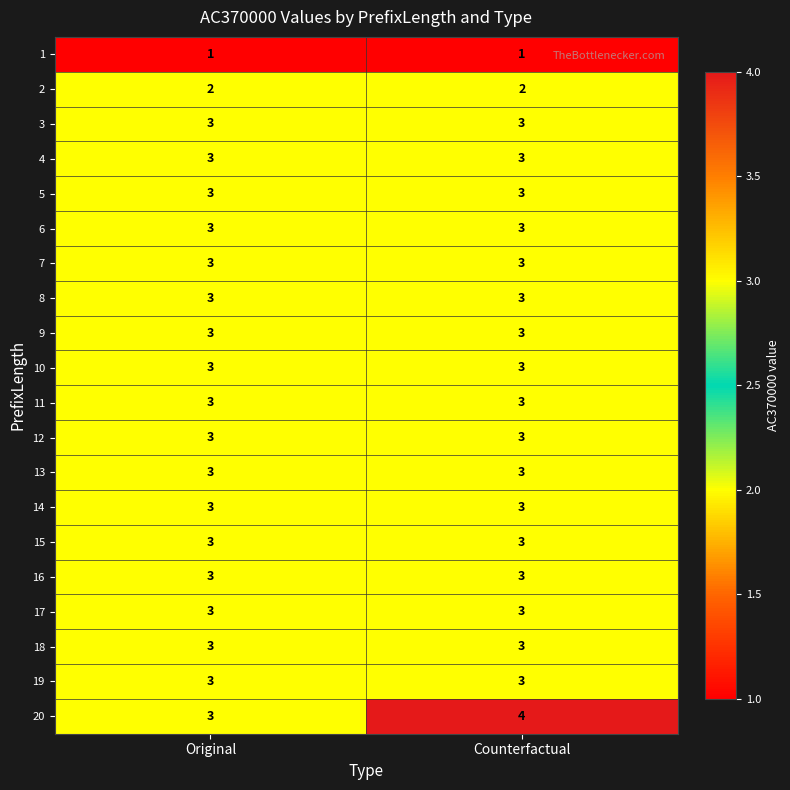

What value does the 4 series have at Original?

3